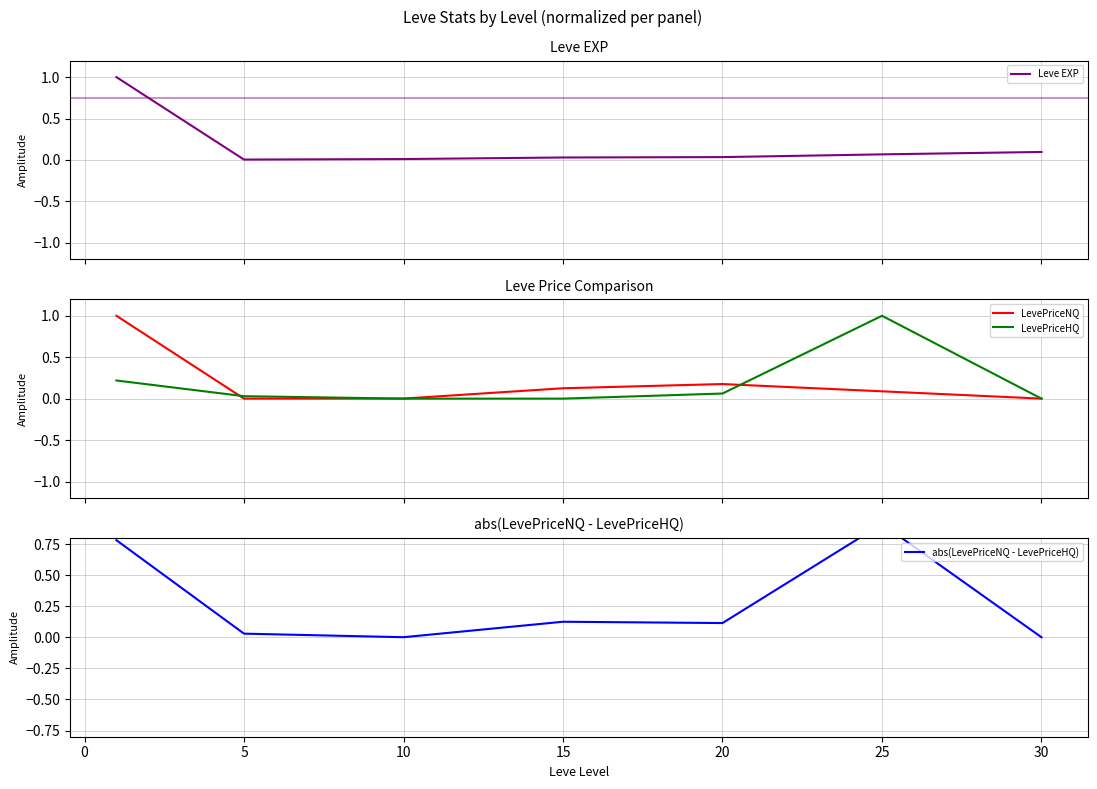

How many data points does each series have?

7